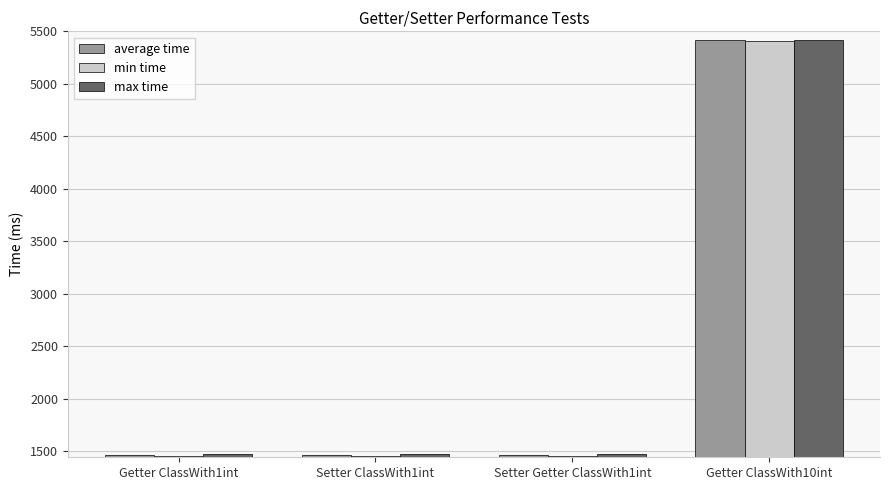

What is the difference between the maximum and minimum values in the min time series?

3953